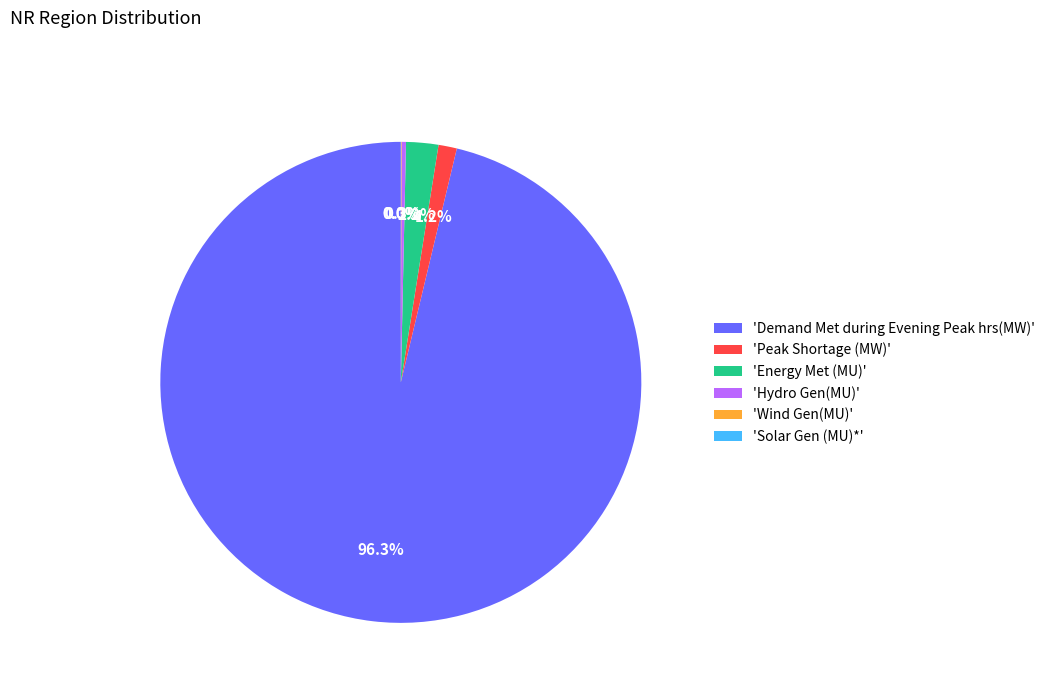

Combined, what portion of the pie is 'Peak Shortage (MW)' and 'Hydro Gen(MU)'?

1.5%